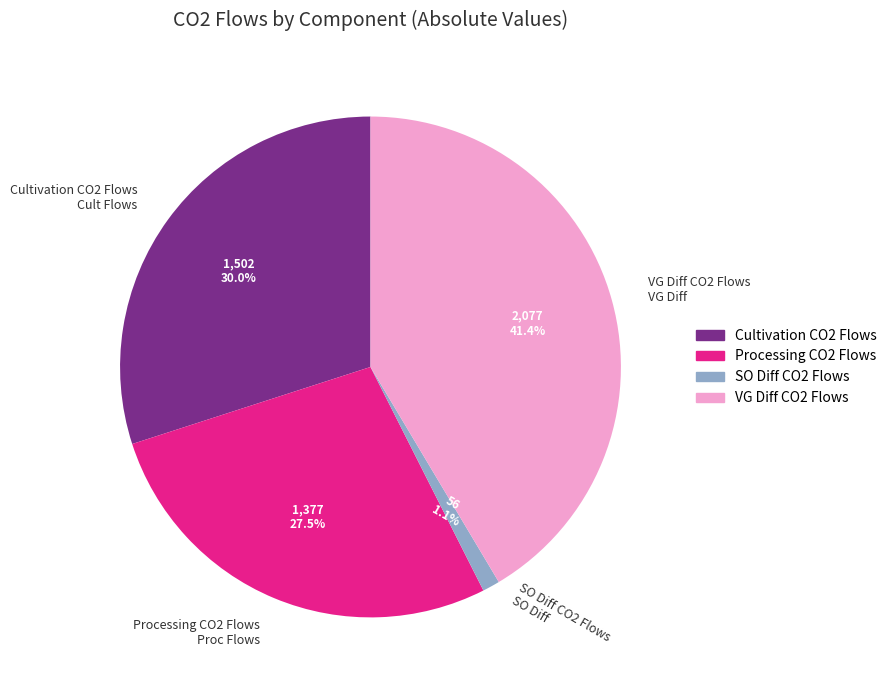

What is the ratio of the value at Processing CO2 Flows Proc Flows to the value at Cultivation CO2 Flows Cult Flows?

0.9